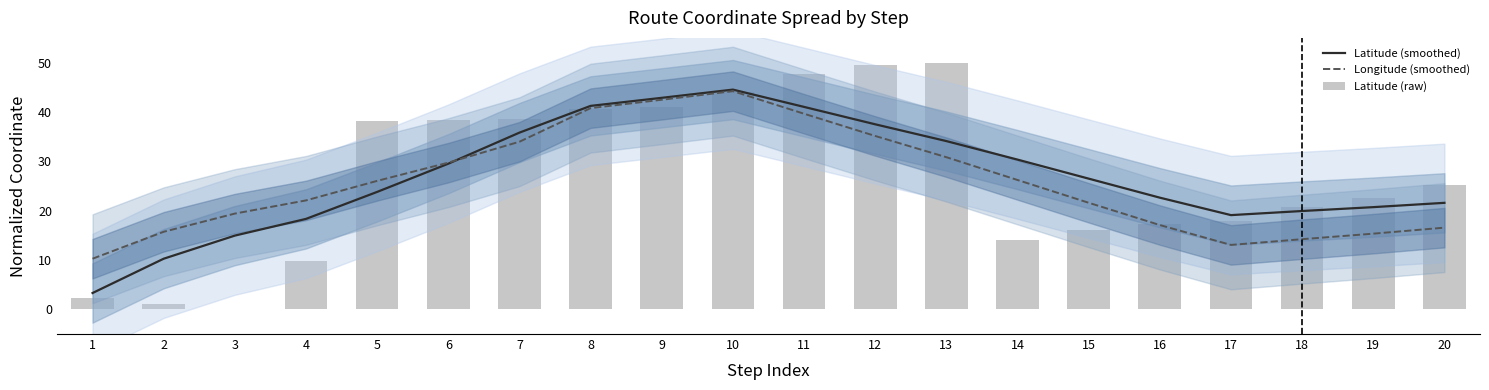

What is the sum of the Longitude (smoothed) values at 12 and 20?

51.7